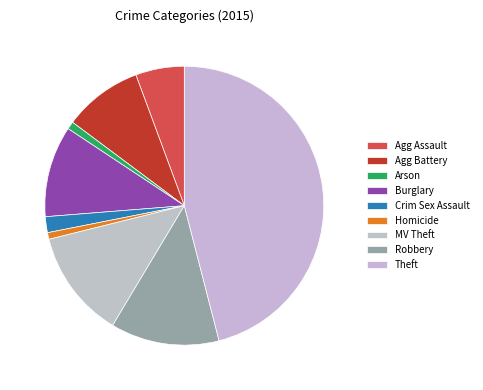

Which category has the biggest portion of the pie?

Theft